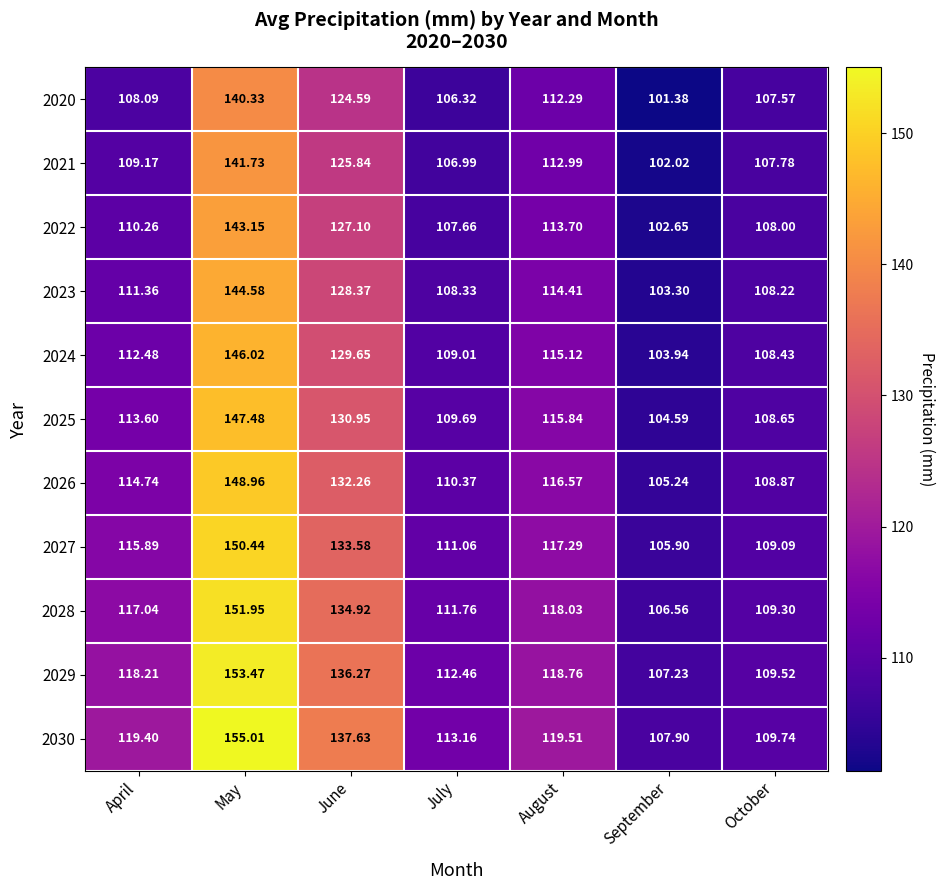

Rank the categories by 2022 value from lowest to highest.

September, July, October, April, August, June, May